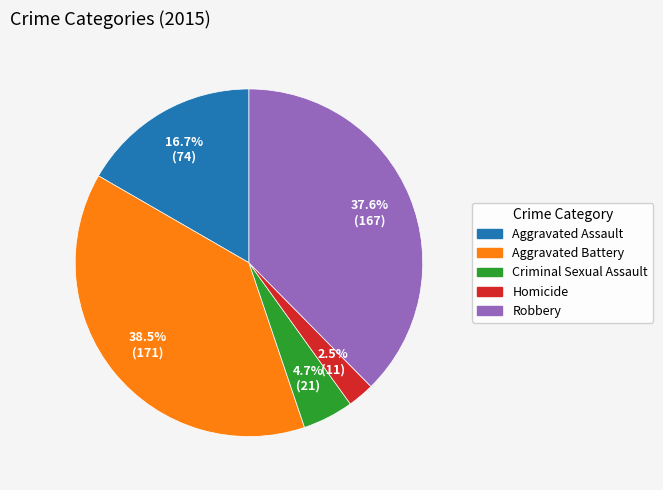

To the nearest percent, what portion does Aggravated Assault represent?

17%